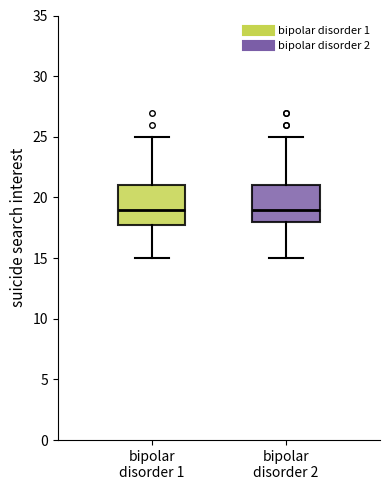

Reading left to right, transcribe this box plot: for each box, give where its median line is, the range the box spans, and where its two whiskers end, as read against the y-axis. The values are not printed on the chart, so give them approximately, as read against the axis.

bipolar disorder 1: median 19, box 18 to 21, whiskers 15 to 25
bipolar disorder 2: median 19, box 18 to 21, whiskers 15 to 25